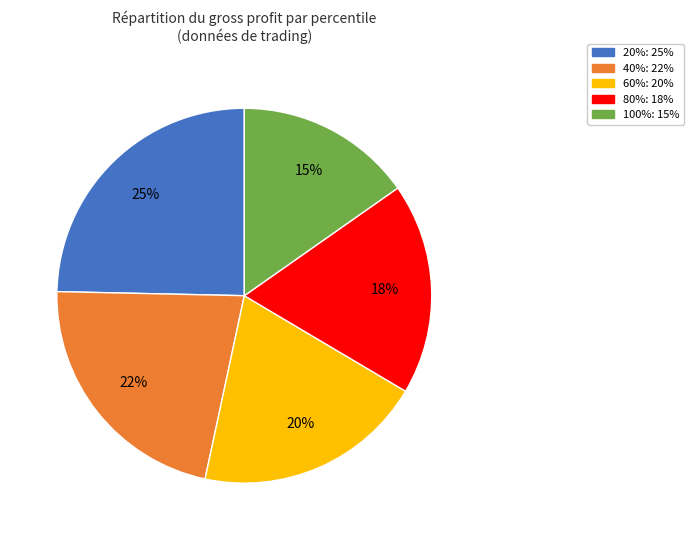

To the nearest percent, what is the average slice percentage?

20%